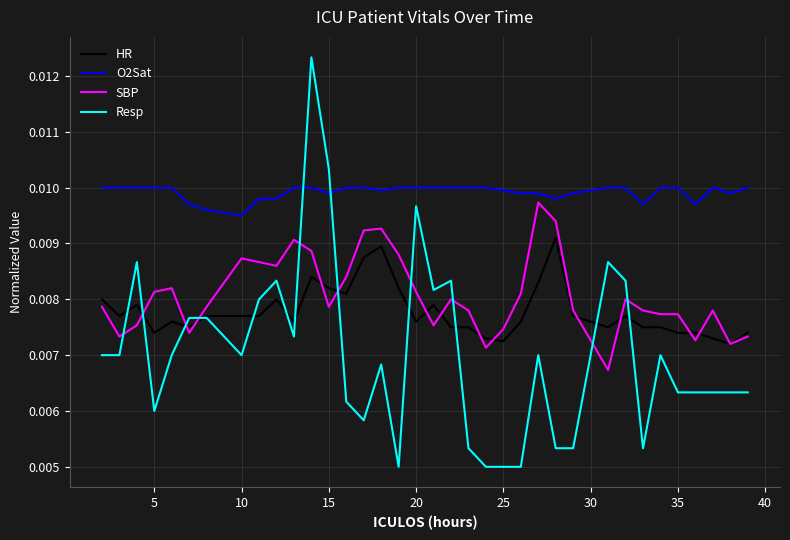

True or false: O2Sat and HR cross at least once.

False